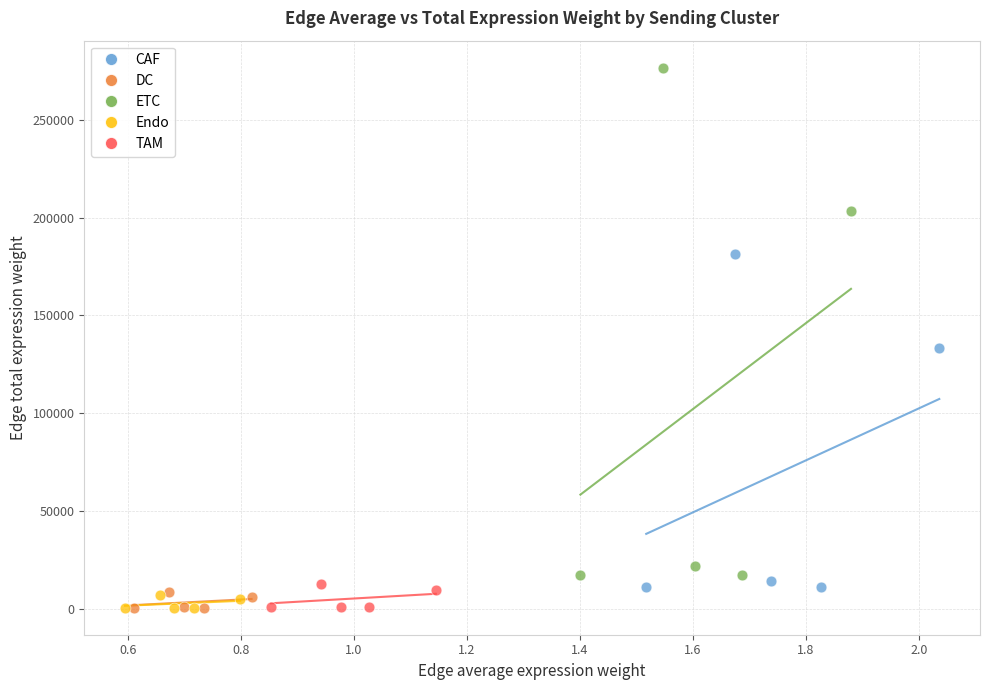

Which series has the largest Y range (max minus min)?

ETC